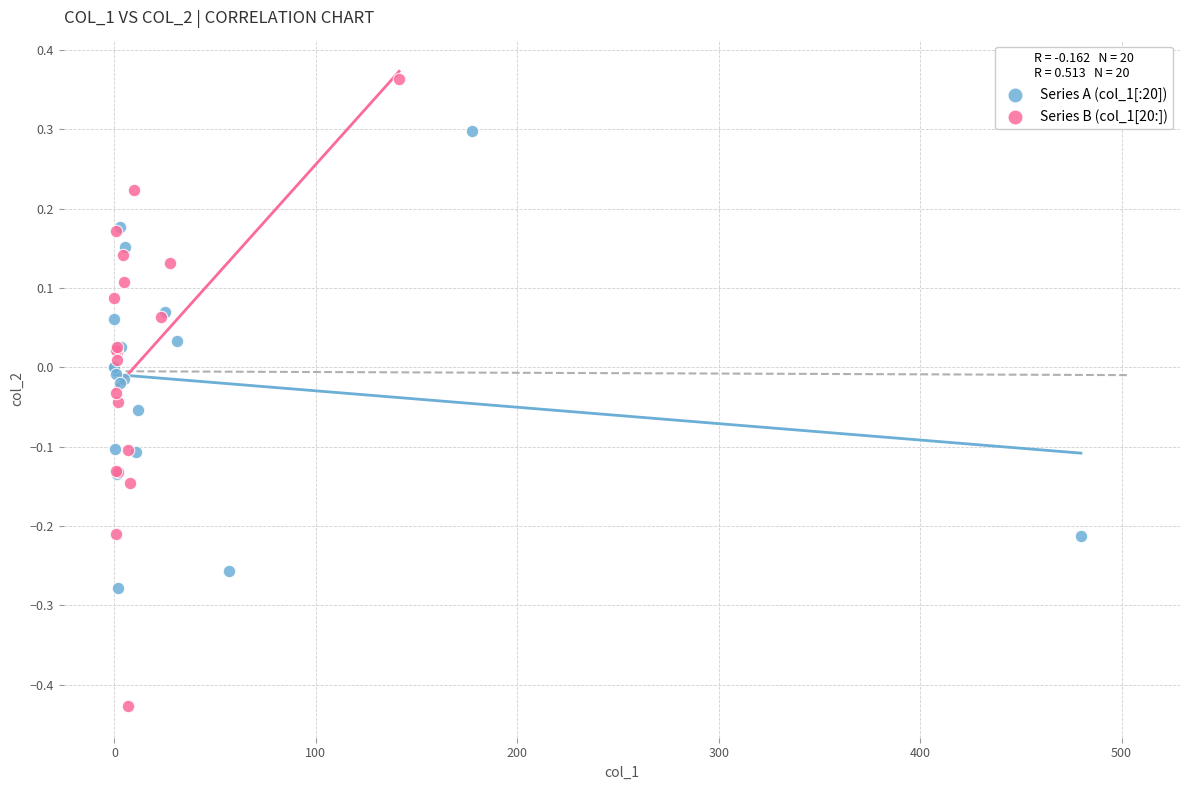

Which series has the widest spread of Y values?

Series B (col_1[20:])